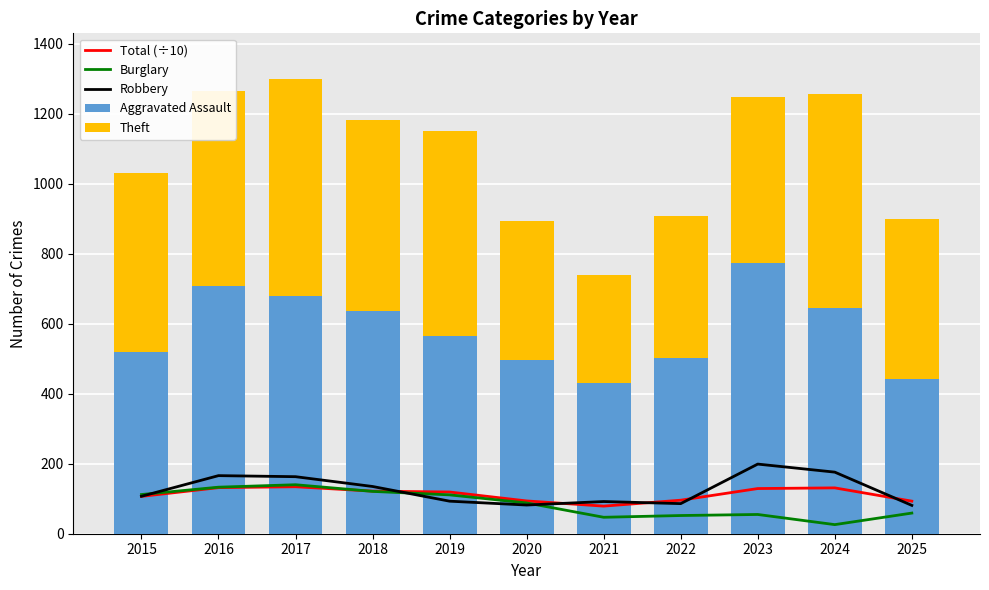

At which label does Aggravated Assault reach its peak?

2024